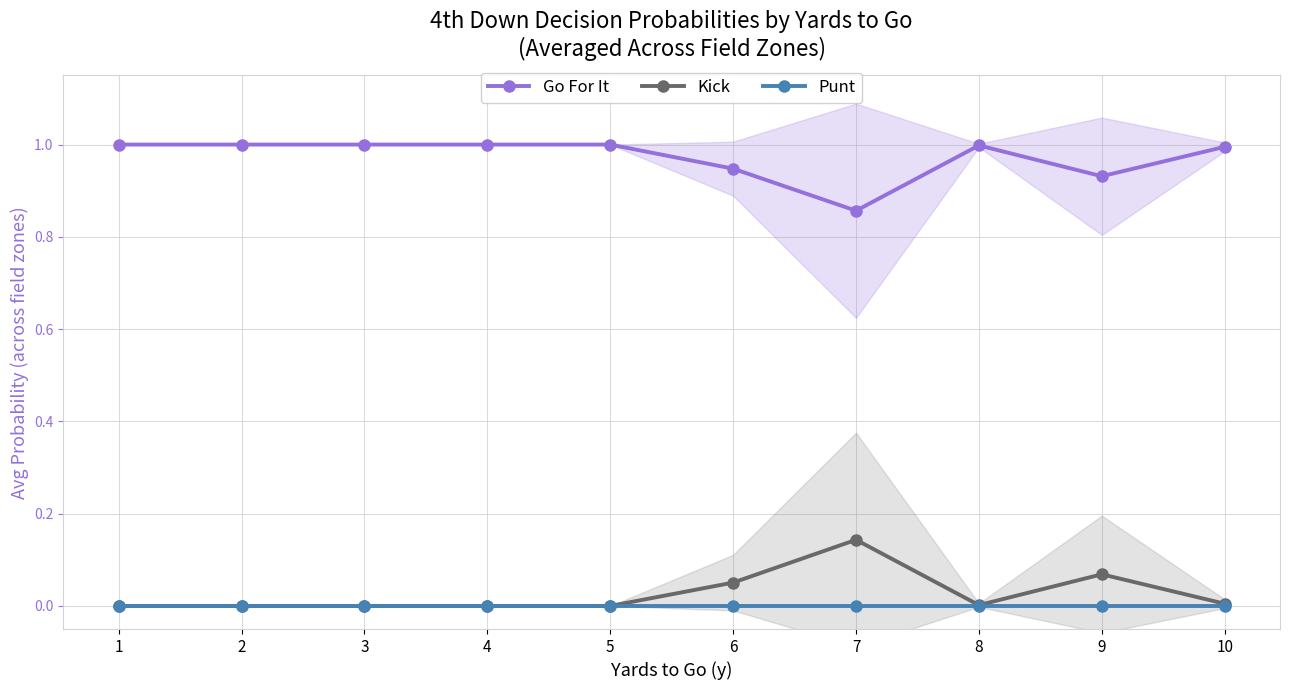

What is the difference between the maximum and second lowest values in the Kick series?

0.1